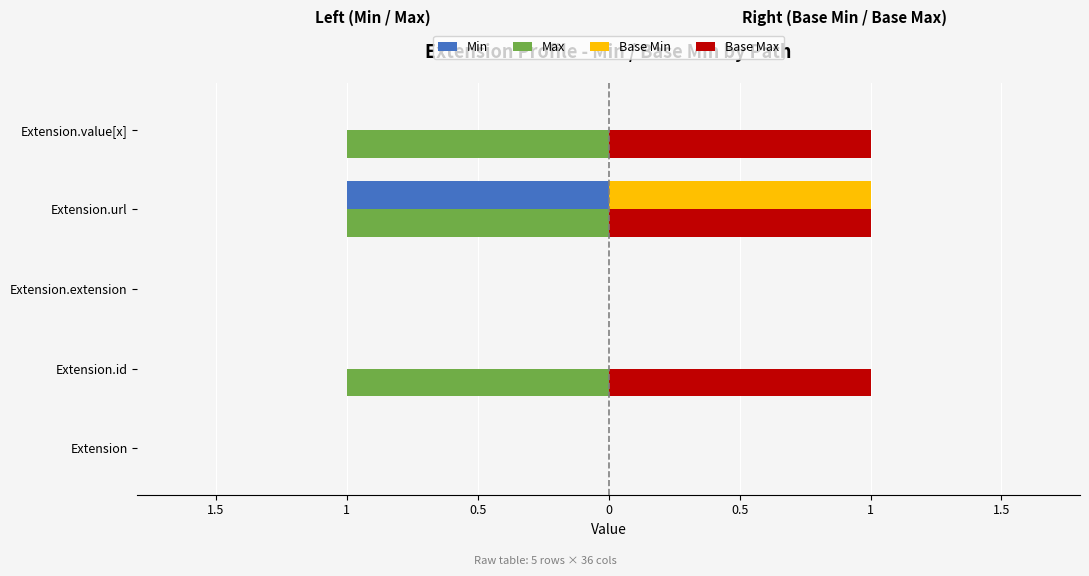

Reading left to right, transcribe all the data shown in this chart.

Min: 0	0	0	-1	0
Max: 0	-1	0	-1	-1
Base Min: 0	0	0	1	0
Base Max: 0	1	0	1	1